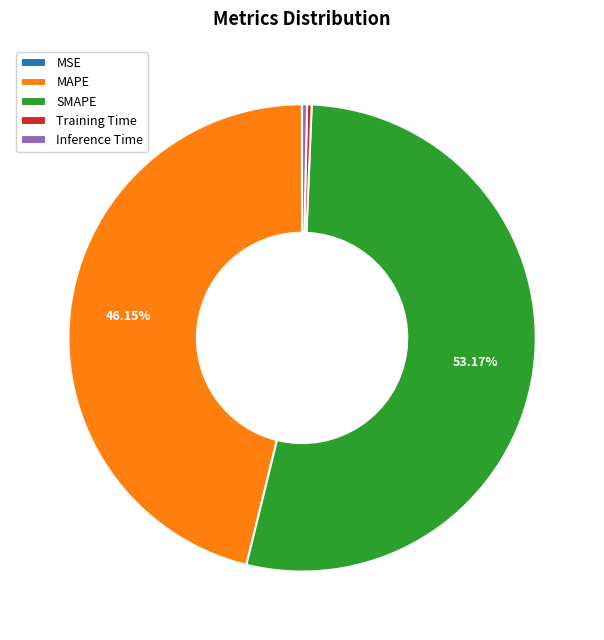

Combined, do Training Time and MAPE account for over 50%?

No